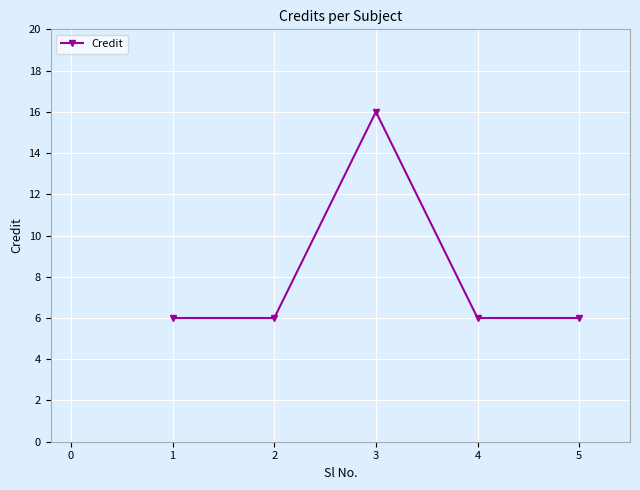

Reading left to right, extract all data points from this chart.

6	6	16	6	6